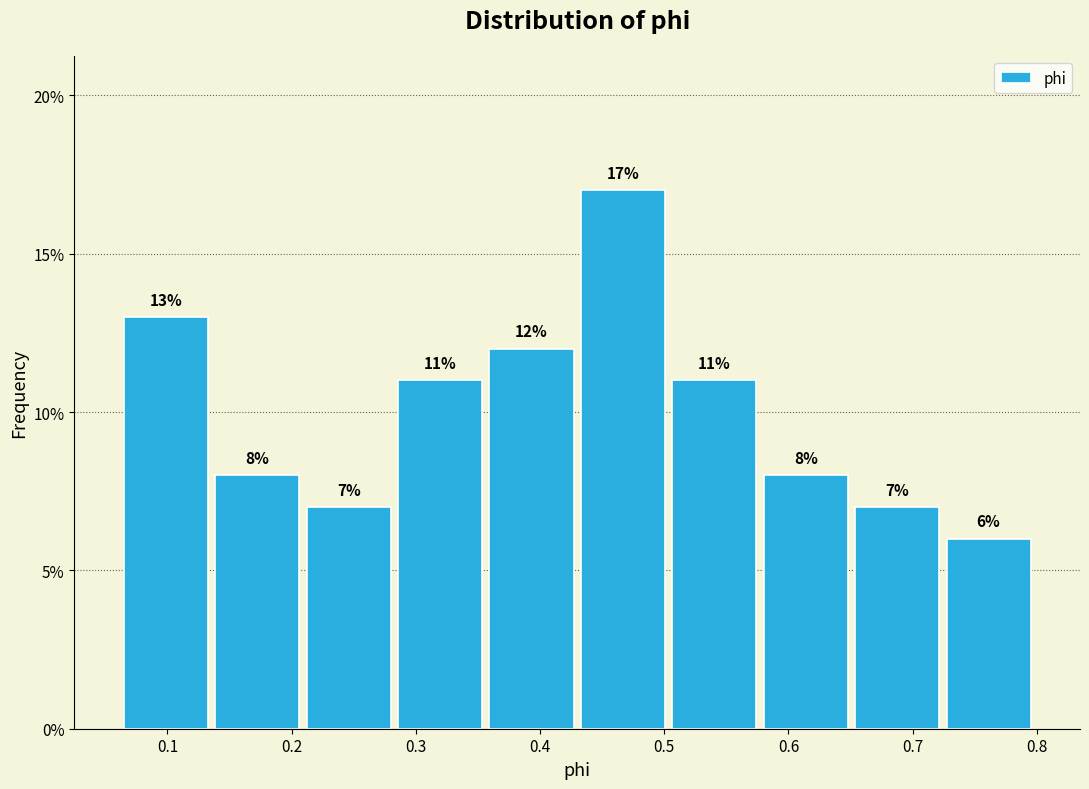

Reading left to right, list every bar in this chart as the range it spans on the x-axis followed by its height. The bar edges are not printed on the chart, so give them approximately, as read against the axis.

0.06 to 0.14: 13
0.14 to 0.21: 8
0.21 to 0.28: 7
0.28 to 0.36: 11
0.36 to 0.43: 12
0.43 to 0.50: 17
0.50 to 0.58: 11
0.58 to 0.65: 8
0.65 to 0.72: 7
0.72 to 0.80: 6